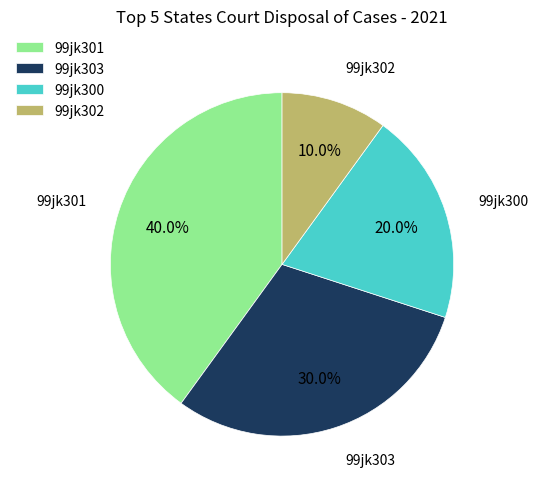

What percentage do 99jk303 and 99jk301 together represent?

70.0%